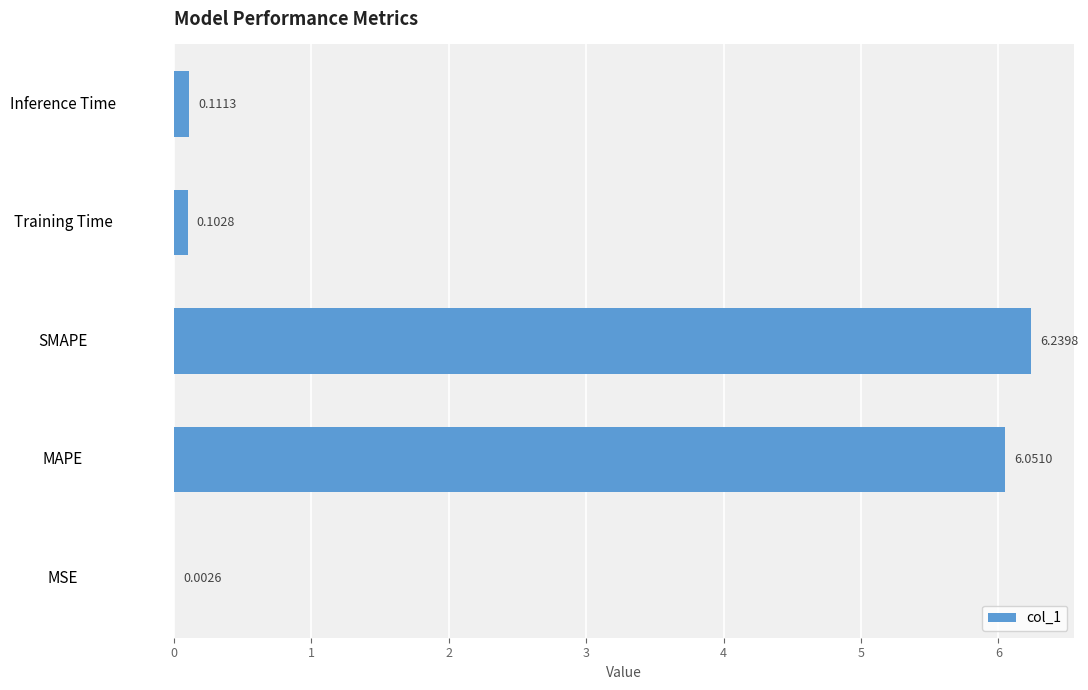

How many data points does each series have?

5